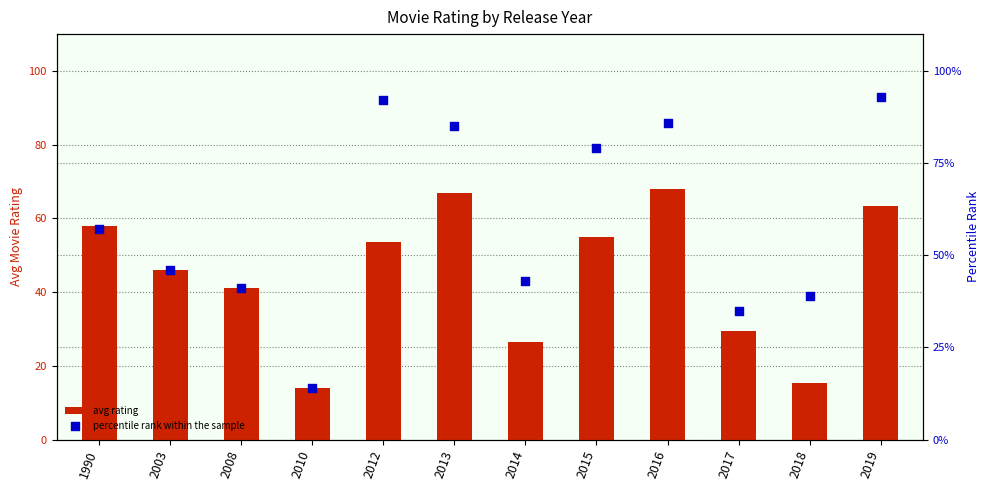

What are all the series names shown in the legend?

avg rating, percentile rank within the sample